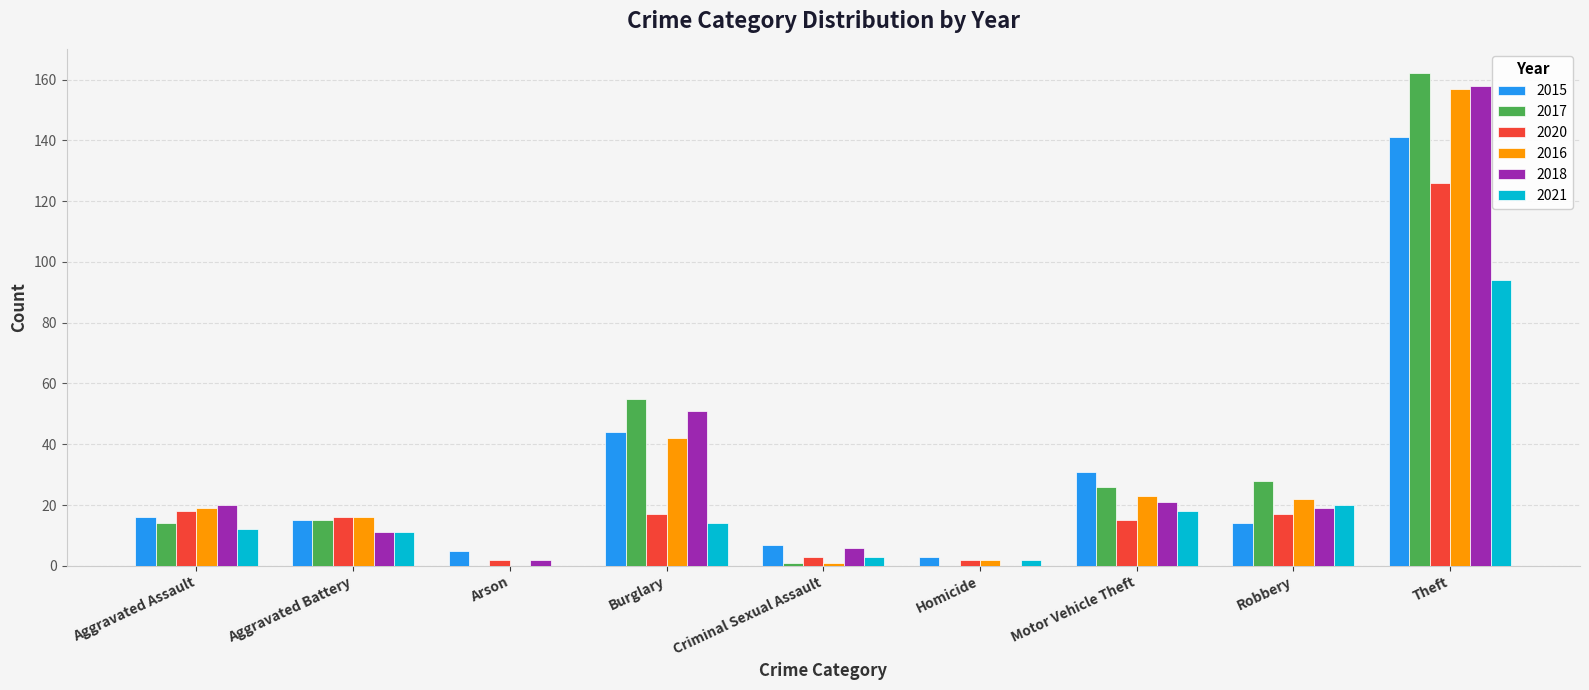

Is the value of 2016 at Homicide greater than the value of 2020 at Robbery?

No